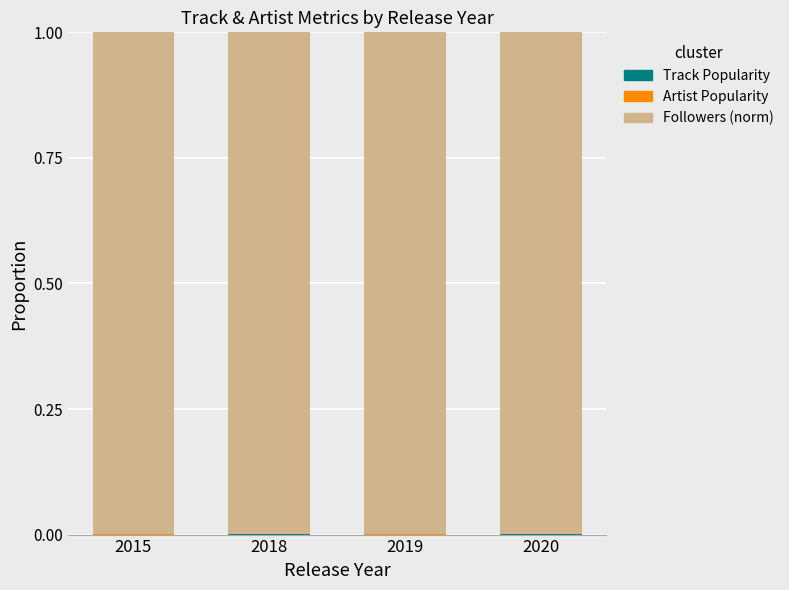

How many data points does each series have?

4